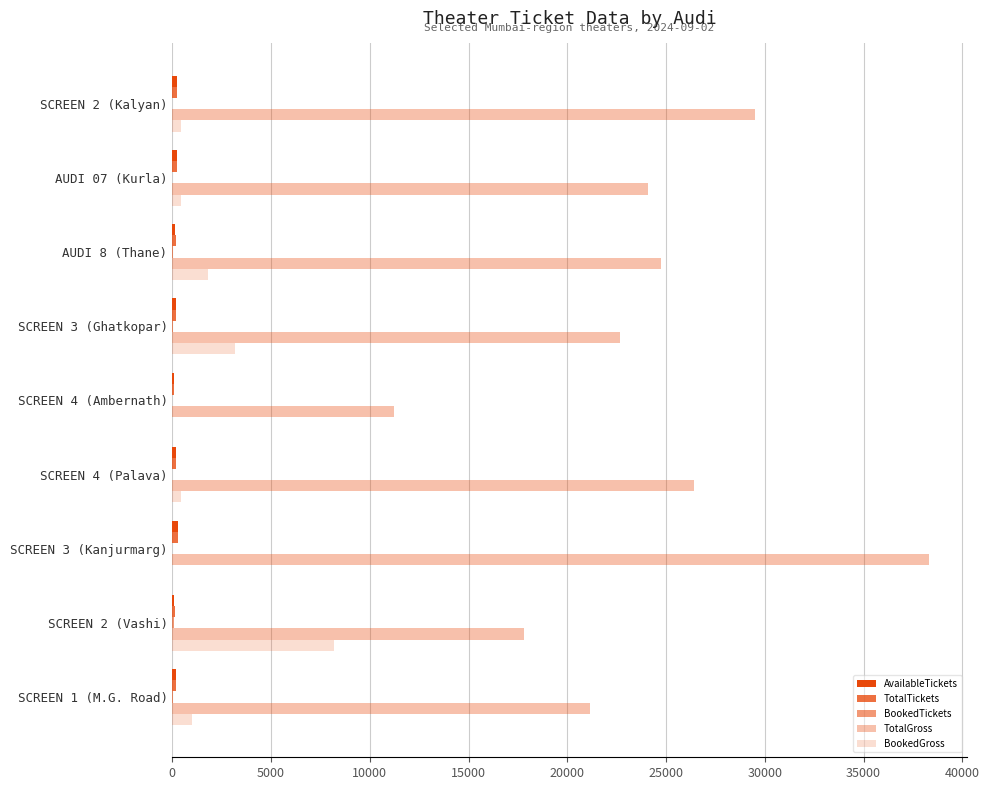

Which series has the widest spread of values?

TotalGross